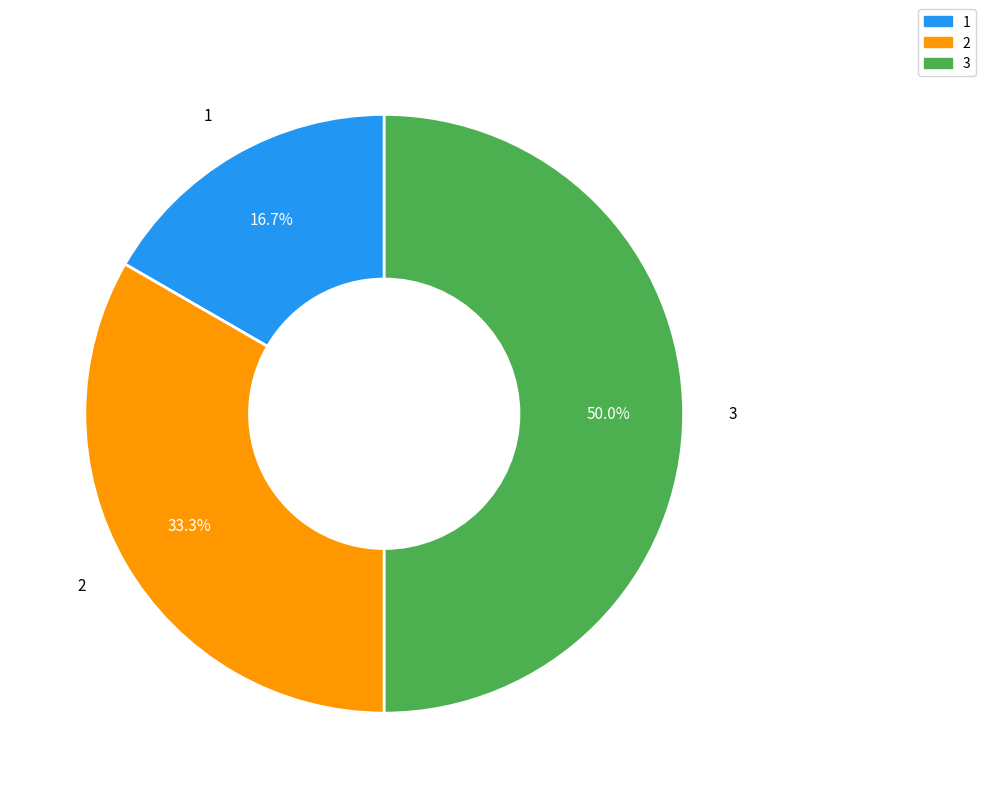

Which category has the smallest portion of the pie?

1